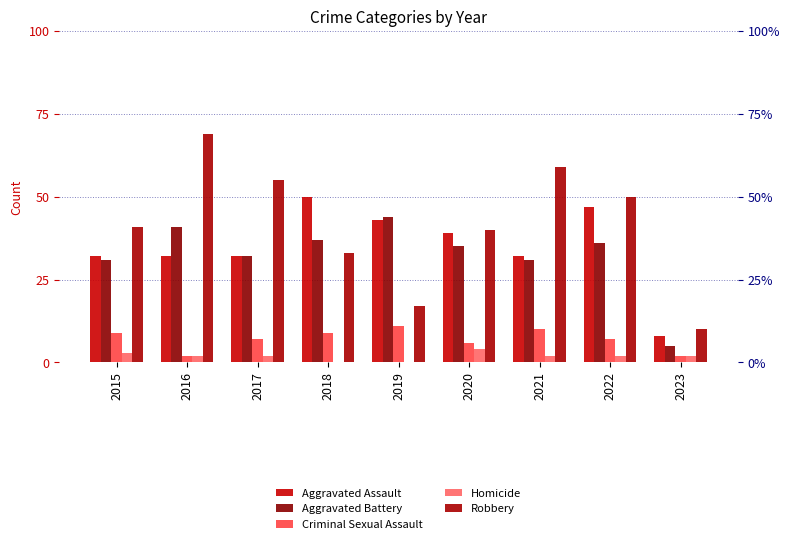

Is the value of Homicide at 2016 greater than the value of Criminal Sexual Assault at 2015?

No